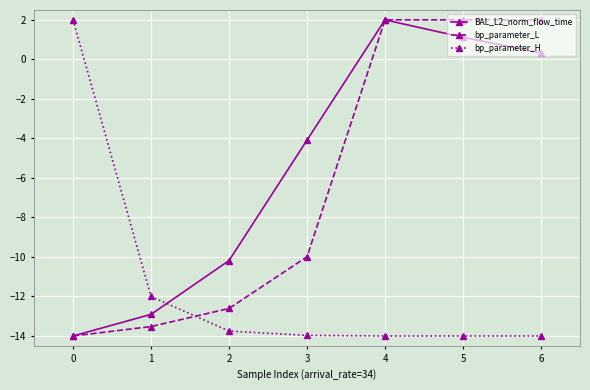

After their last crossing, which series has the higher values: BAL_L2_norm_flow_time or bp_parameter_L?

bp_parameter_L